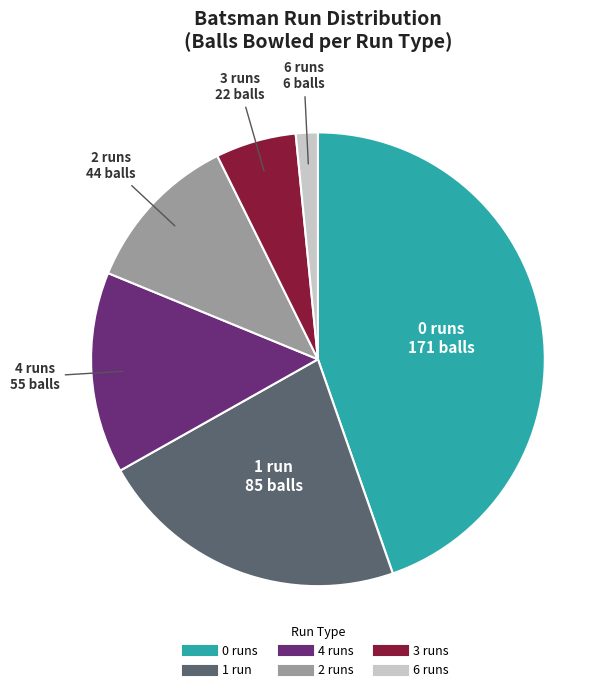

Is there any slice that represents more than half of the pie?

No